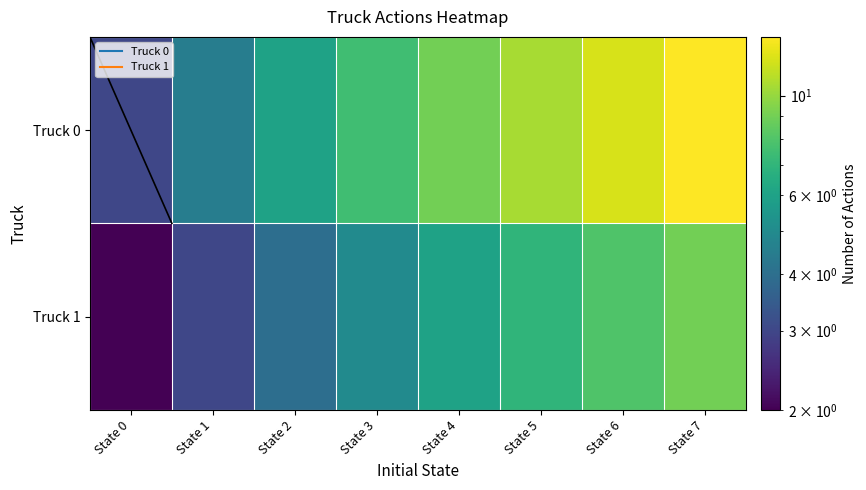

How many data points does each series have?

8